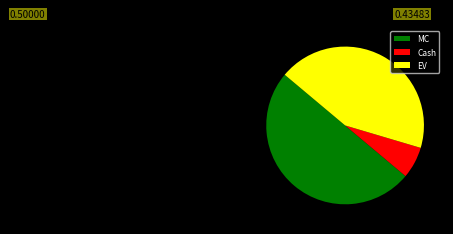

How many segments does this pie chart have?

3